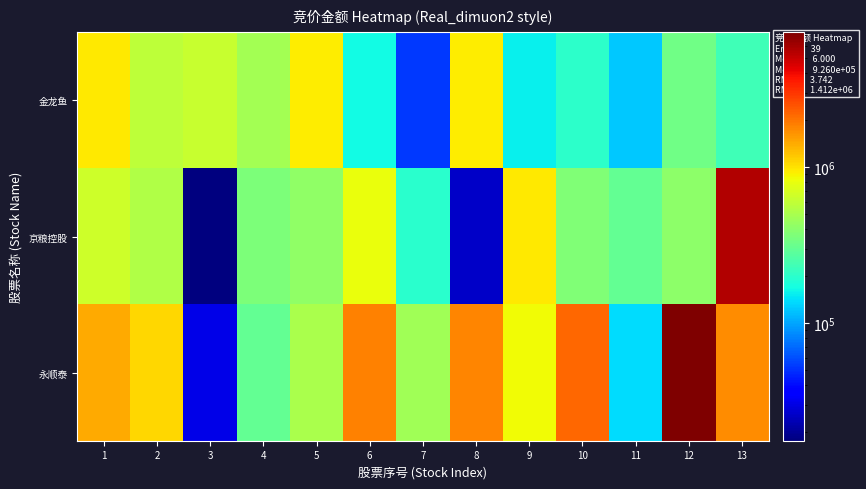

How many series are shown in this chart?

3